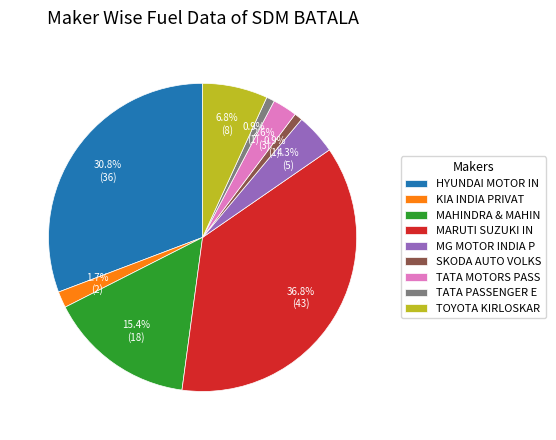

How many segments does this pie chart have?

9